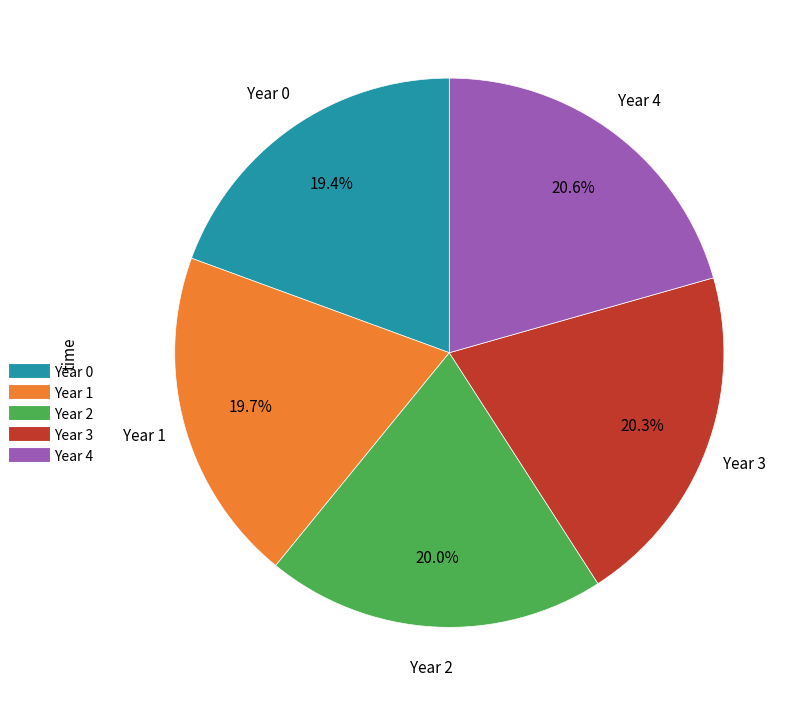

How many slices are in this pie chart?

5